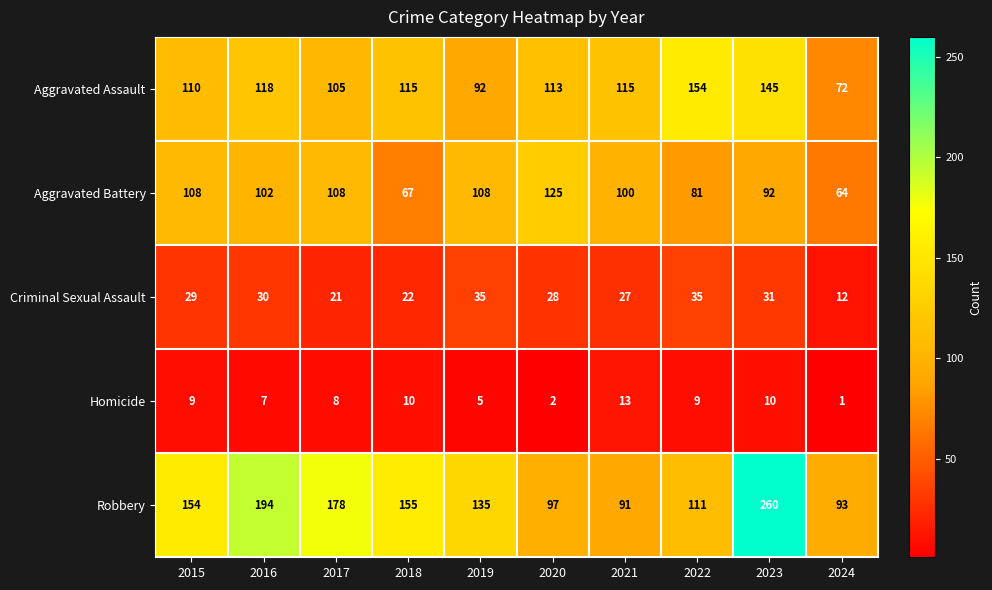

How many distinct data groups are displayed?

5